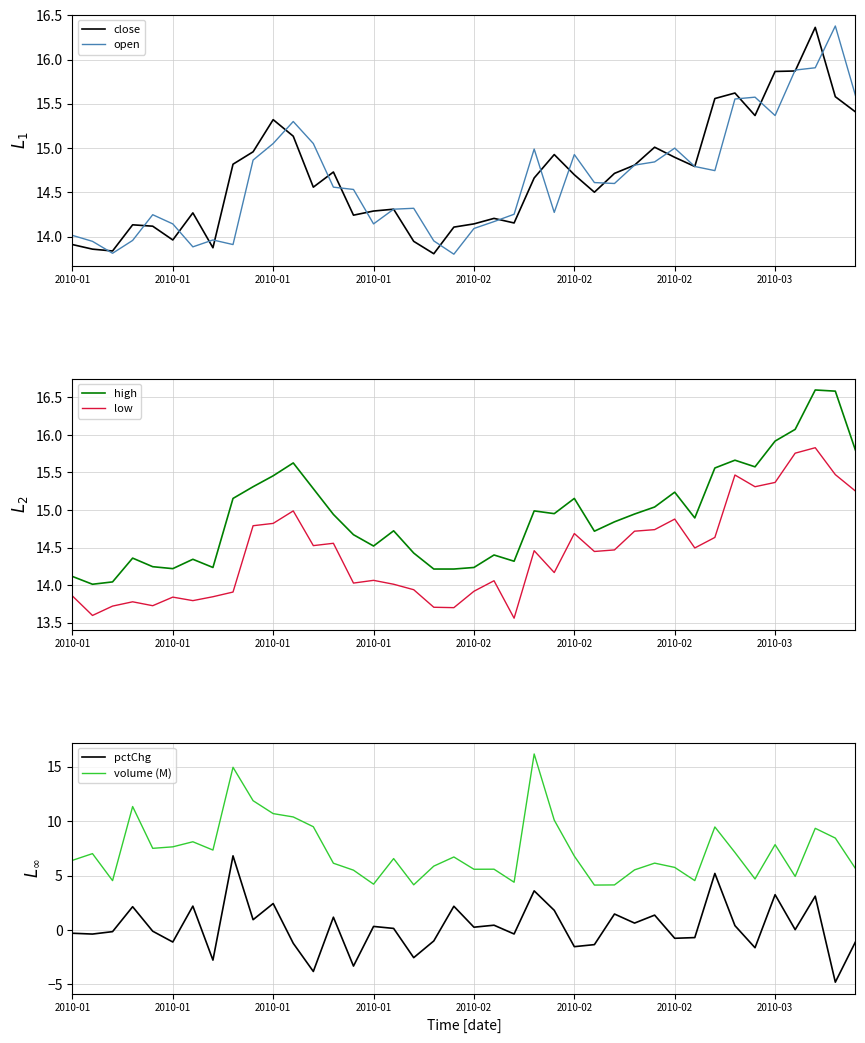

Where is low nearest to the value 14?

16